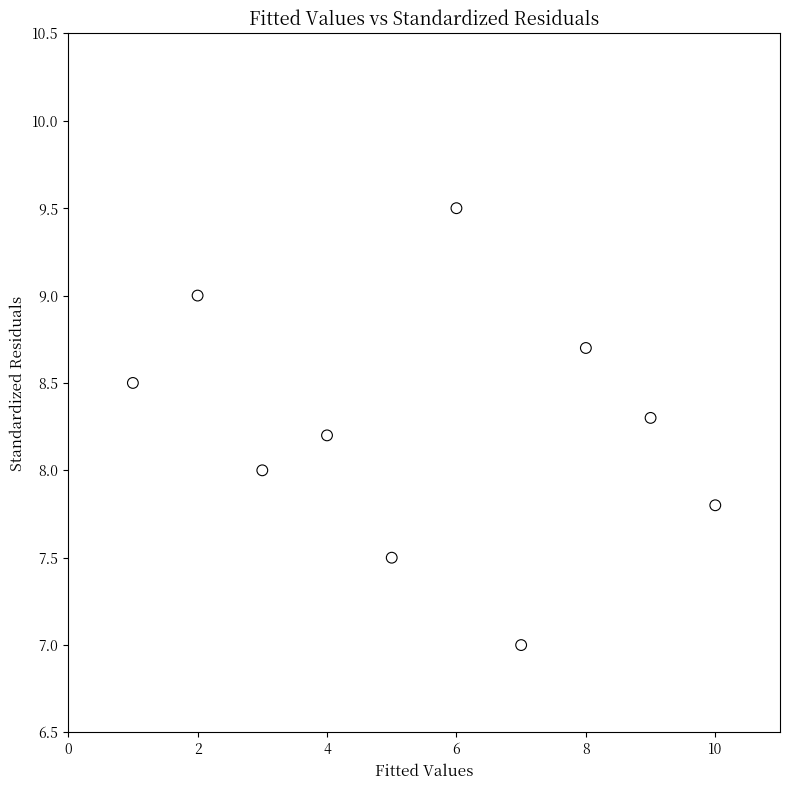

What is the range of X values (max minus min)?

9.0